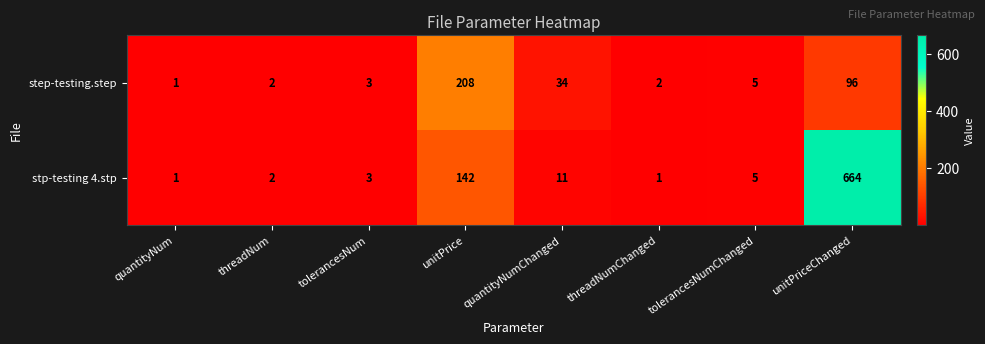

Reading left to right, extract all data points from this chart.

step-testing.step: 1	2	3	208	34	2	5	96
stp-testing 4.stp: 1	2	3	142	11	1	5	664